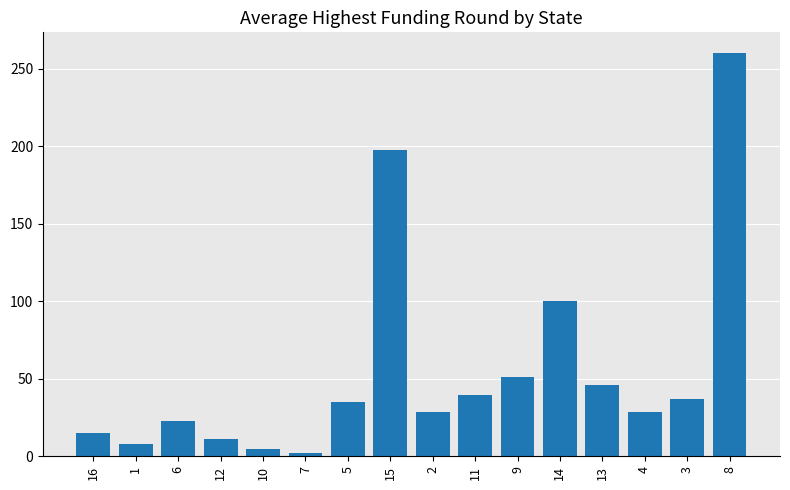

What is the maximum value shown in the chart?

260.5